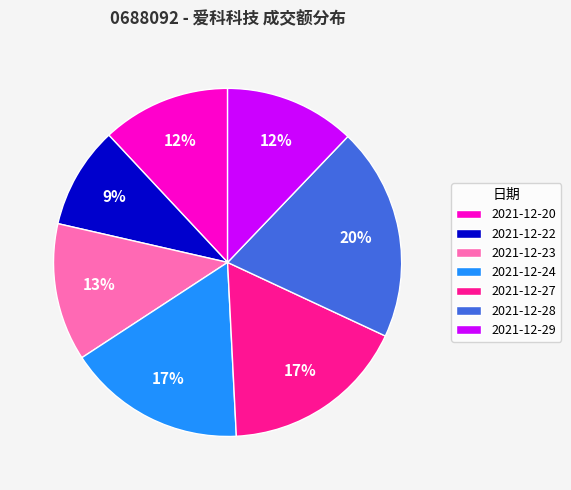

Combined, do 2021-12-27 and 2021-12-29 account for over 50%?

No